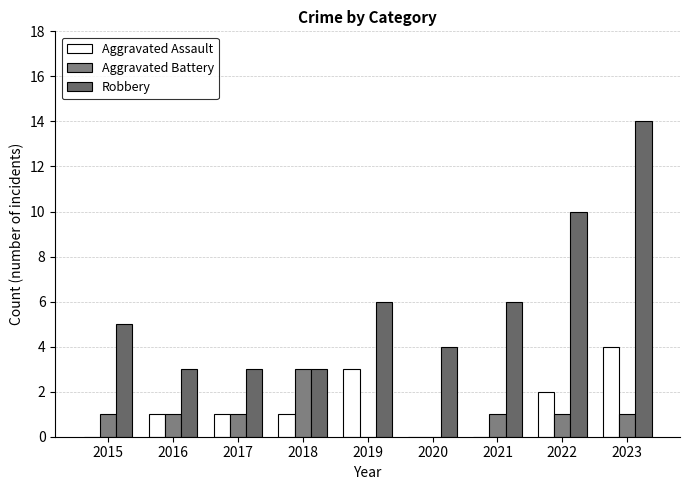

What is the total value across all series at 2016?

5